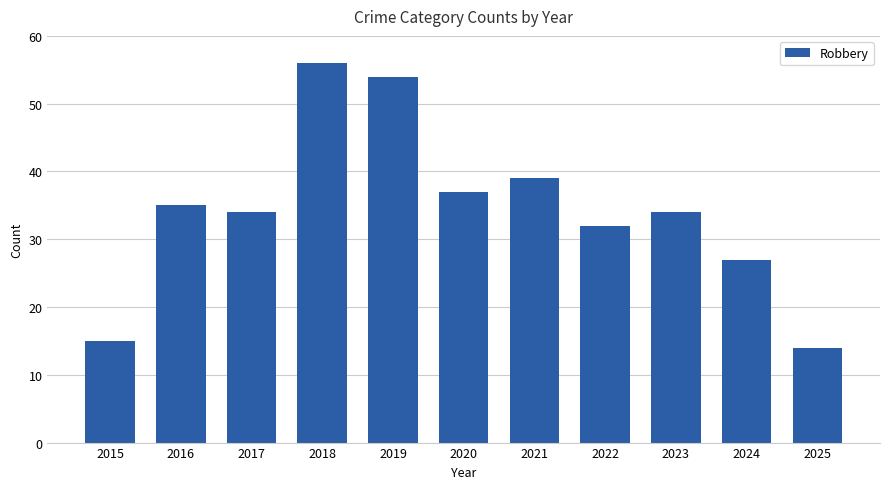

Which has a higher value, 2017 or 2016?

2016